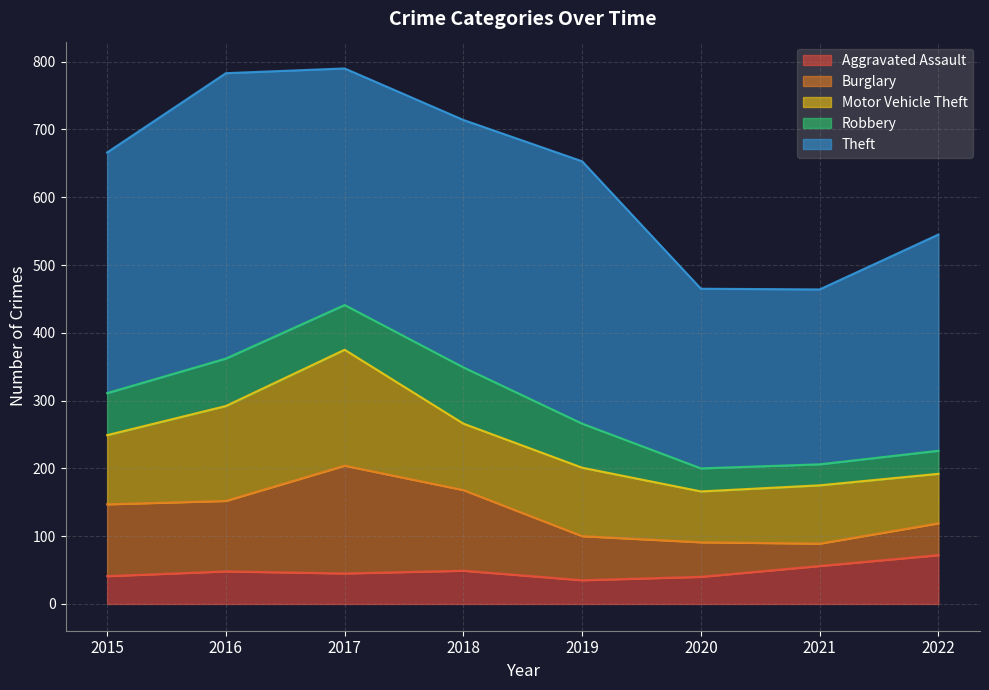

Count the number of data series in this chart.

5